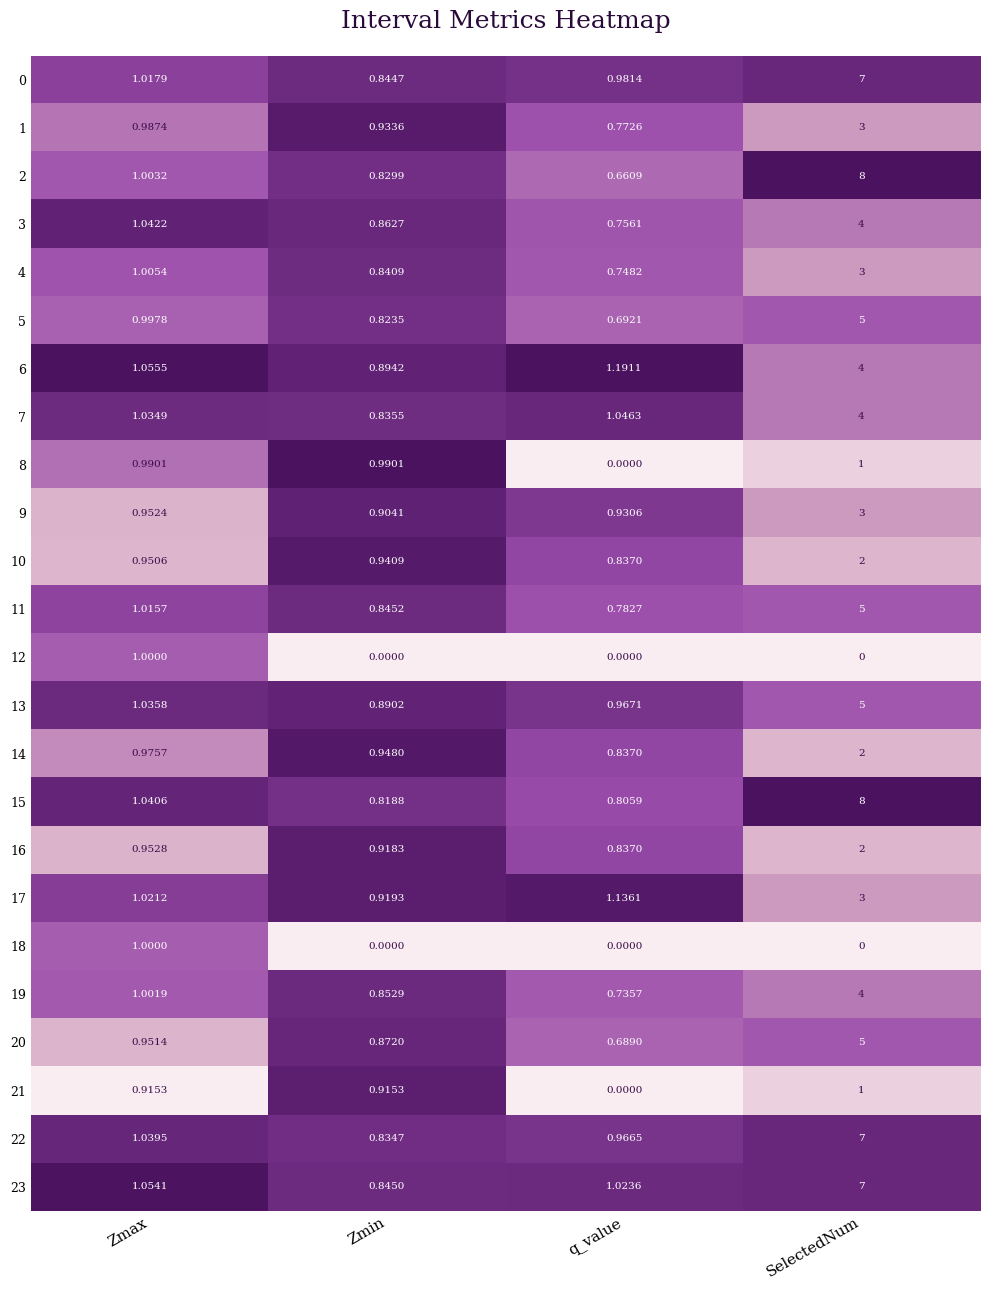

What is the maximum value shown in the chart?

8.0